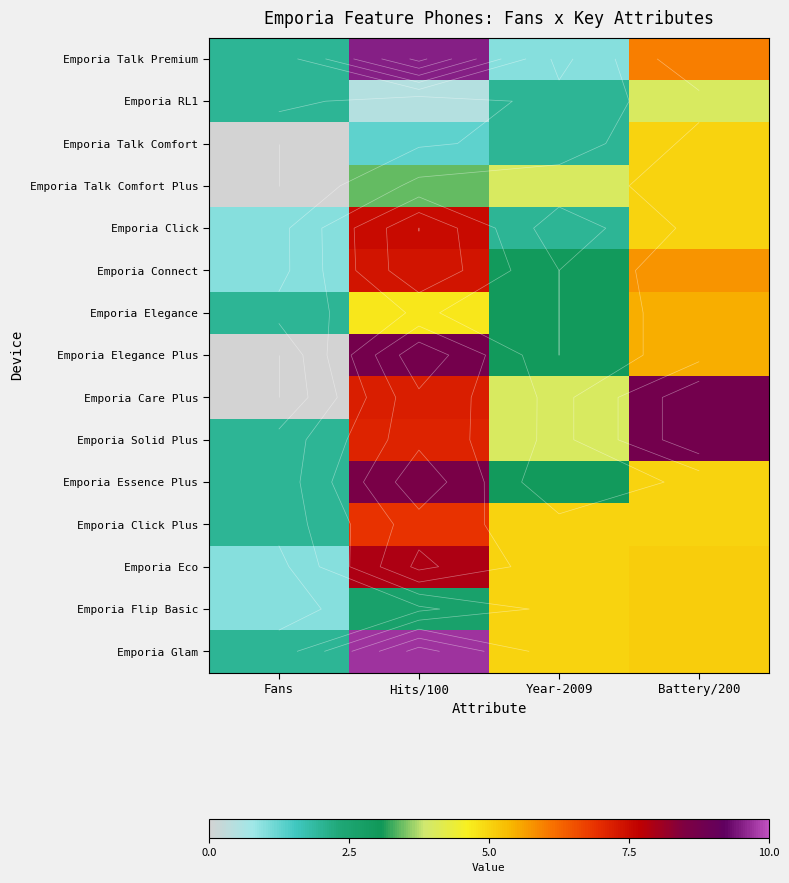

At which category is the sum across all series the highest?

Hits/100